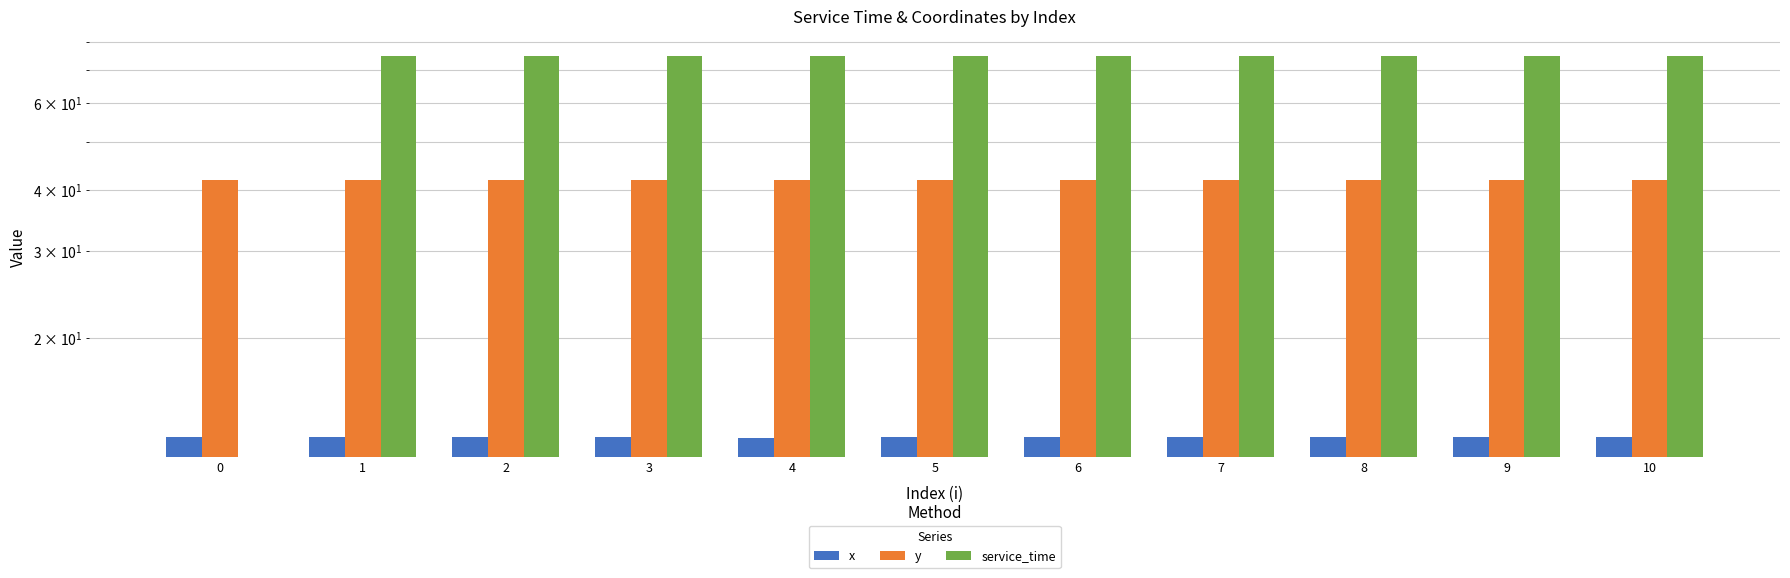

Reading left to right, list all the values displayed in this chart.

x: 12.5	12.5	12.5	12.5	12.5	12.5	12.6	12.6	12.5	12.6	12.5
y: 42.0	42.0	41.9	42.0	41.9	41.9	41.9	42.0	42.0	41.9	41.9
service_time: 0.0	75.0	75.0	75.0	75.0	75.0	75.0	75.0	75.0	75.0	75.0